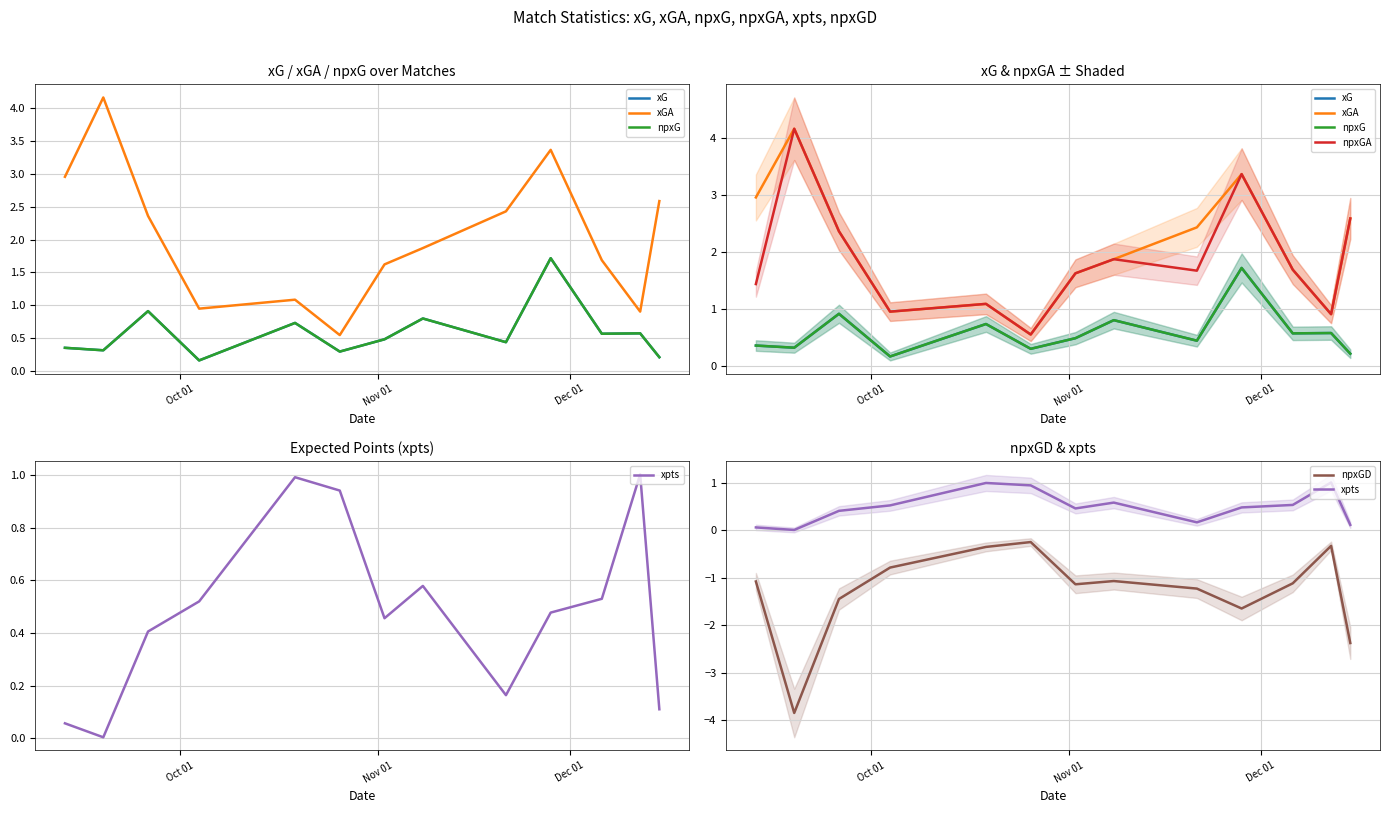

Which series has the largest range (max minus min)?

xGA